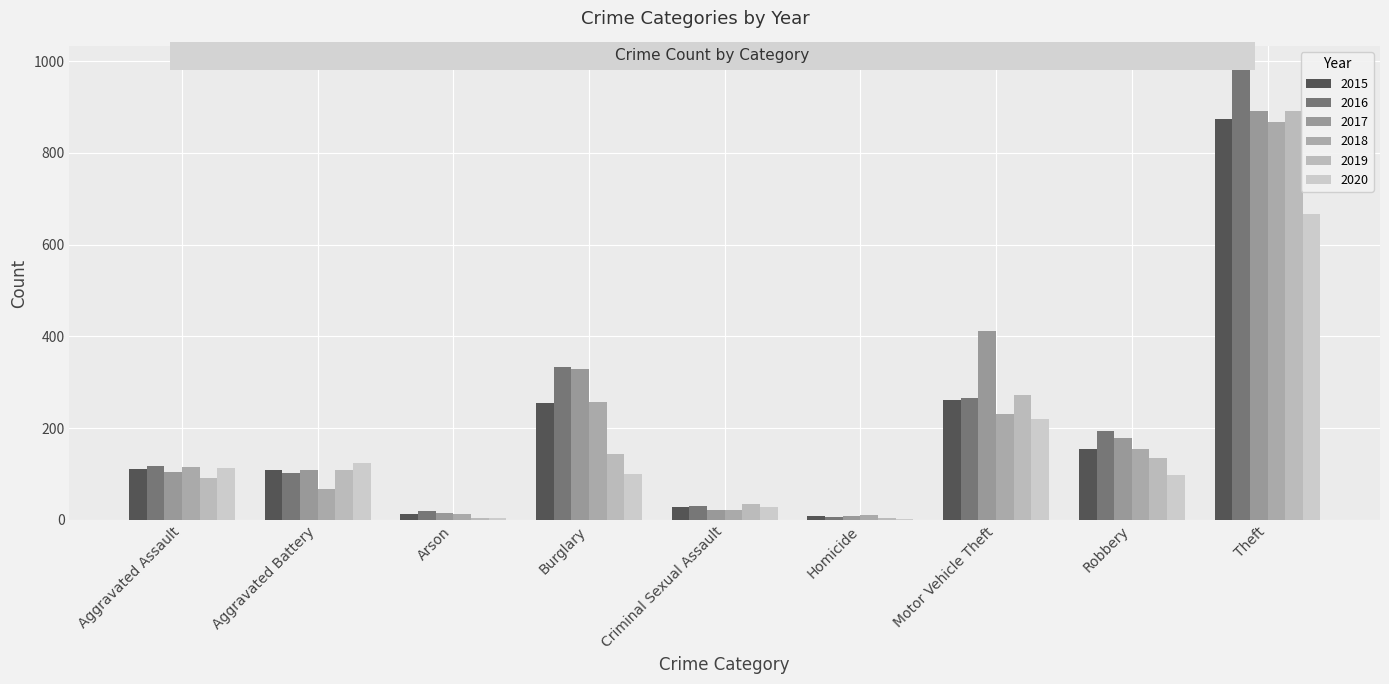

What is the difference between the maximum and minimum values in the 2016 series?

977